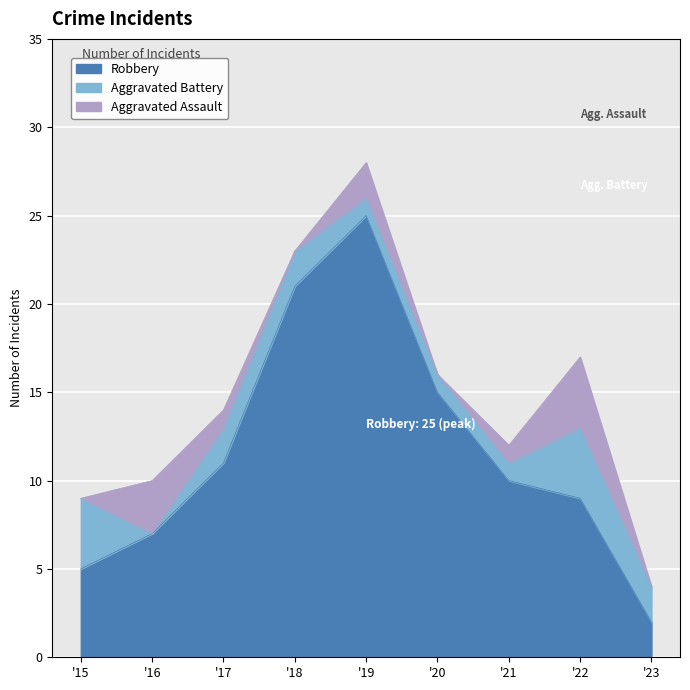

Reading left to right, extract all data points from this chart.

Robbery: 2015=5	2016=7	2017=11	2018=21	2019=25	2020=15	2021=10	2022=9	2023=2
Aggravated Battery: 2015=4	2016=0	2017=2	2018=2	2019=1	2020=1	2021=1	2022=4	2023=2
Aggravated Assault: 2015=0	2016=3	2017=1	2018=0	2019=2	2020=0	2021=1	2022=4	2023=0